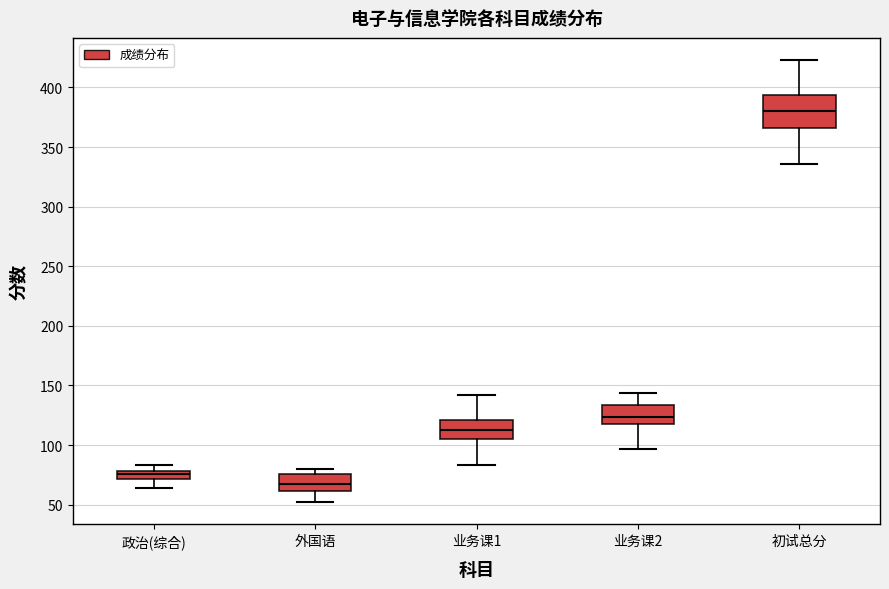

Comparing the boxes themselves (not the whiskers), which one is the tallest?

初试总分